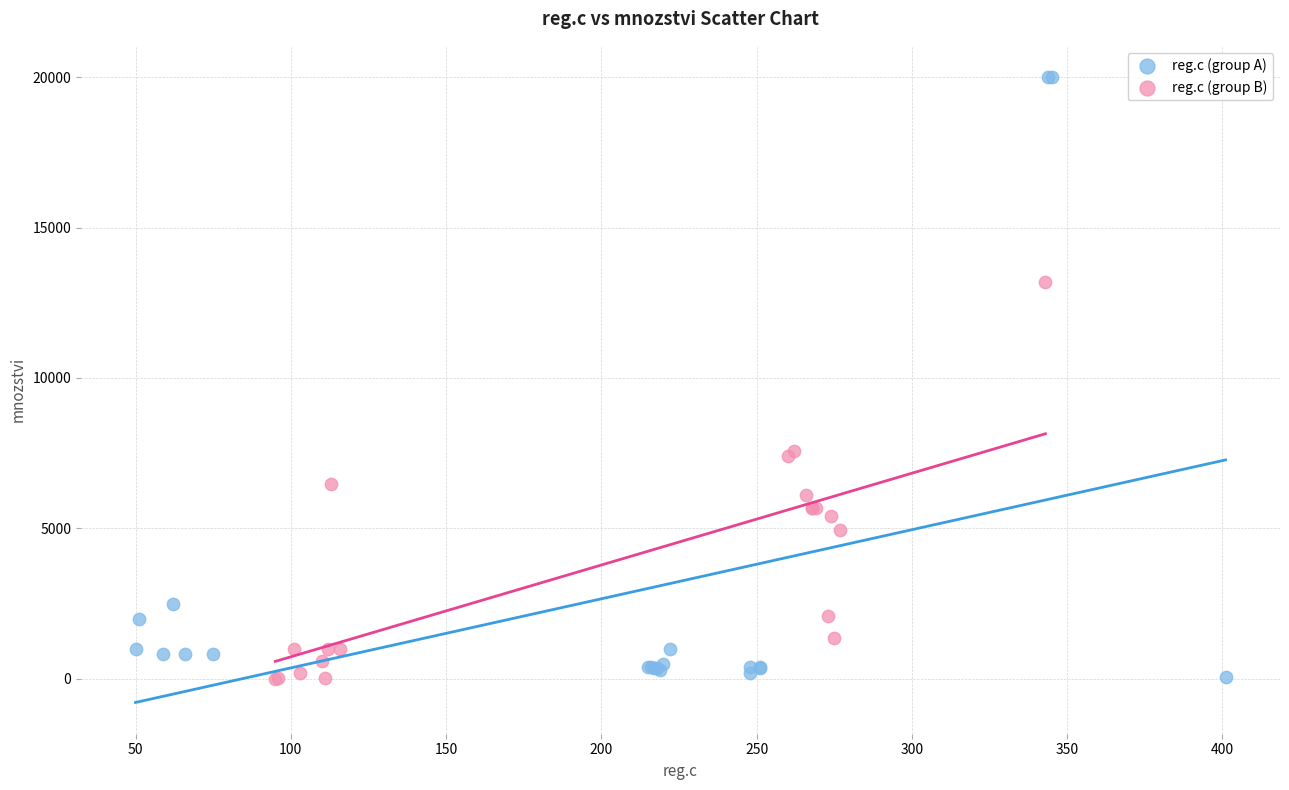

Which series has the widest spread of Y values?

reg.c (group A)